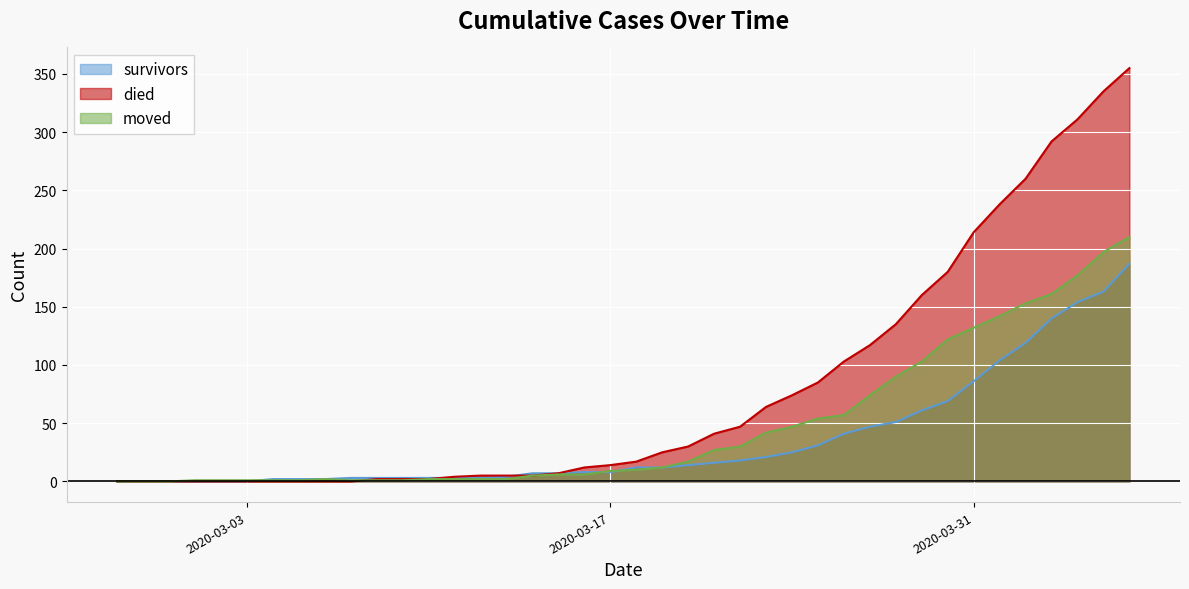

What is the difference between the highest and lowest values at 2020-03-31?

128